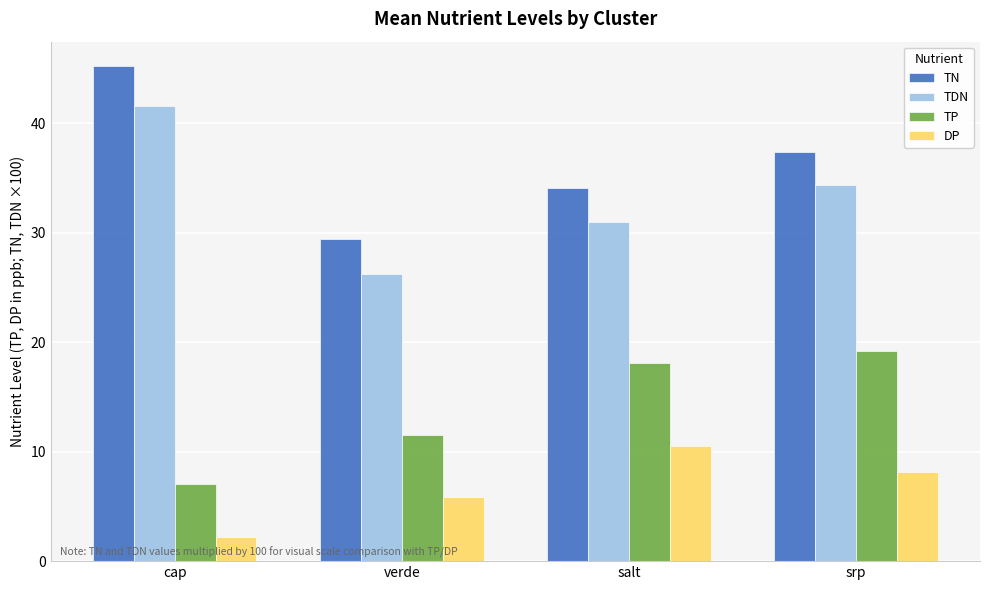

What is the difference between the TDN values at cap and verde?

15.4